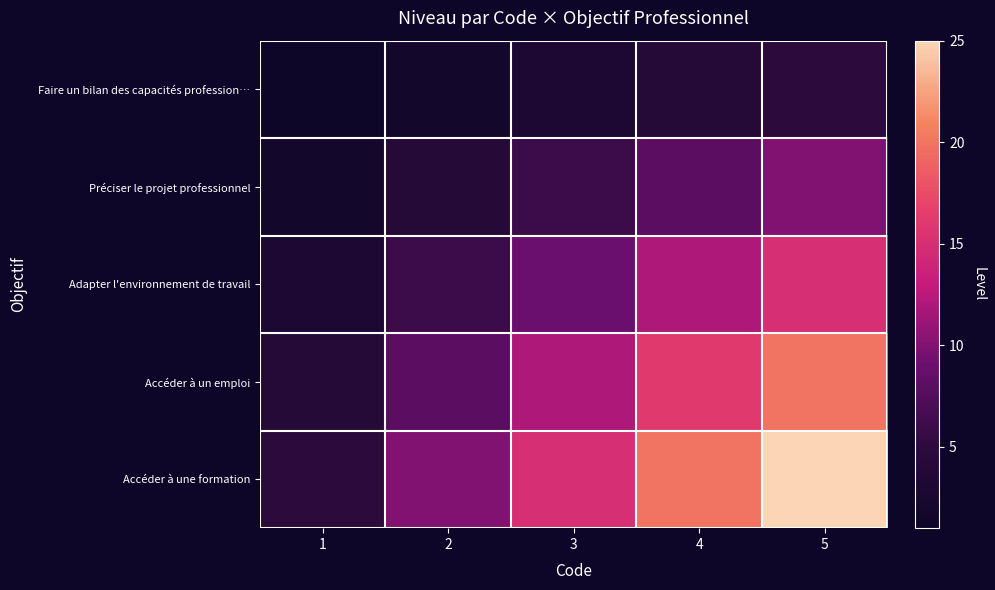

At which category does the chart reach its peak across all series?

5